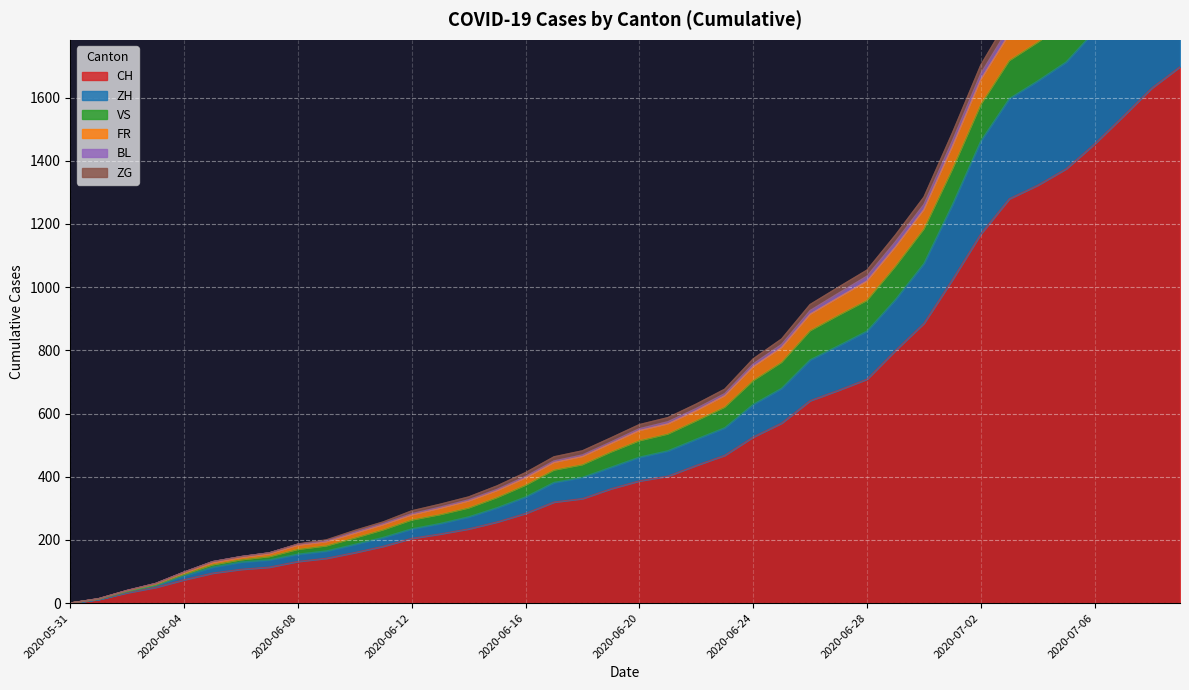

What is the difference between the CH values at 2020-07-02 and 2020-06-11?

989